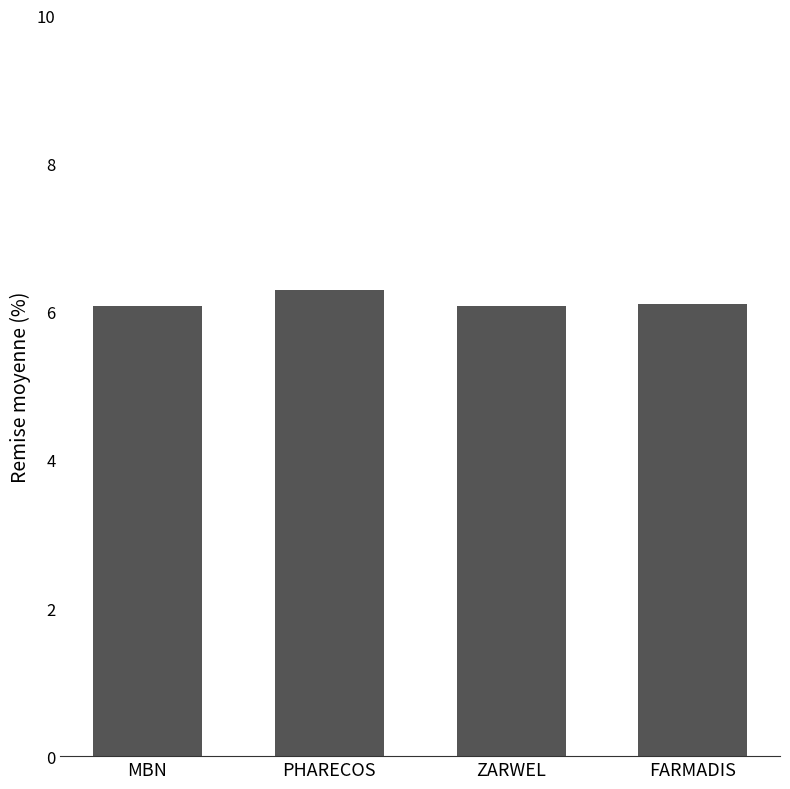

What is the greatest value displayed?

6.3